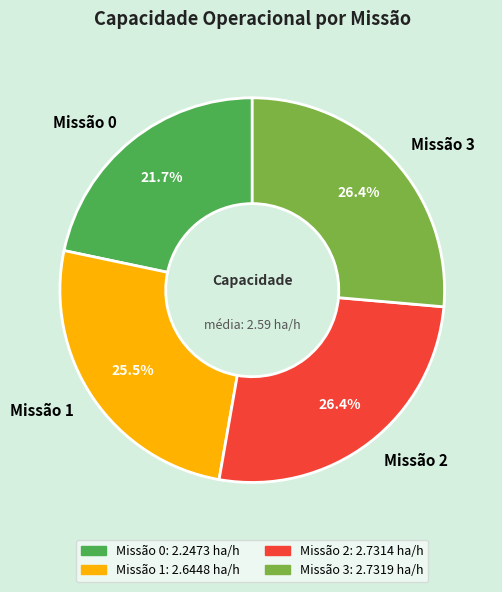

Approximately how many times larger is the value at Missão 3 compared to Missão 1?

1.0